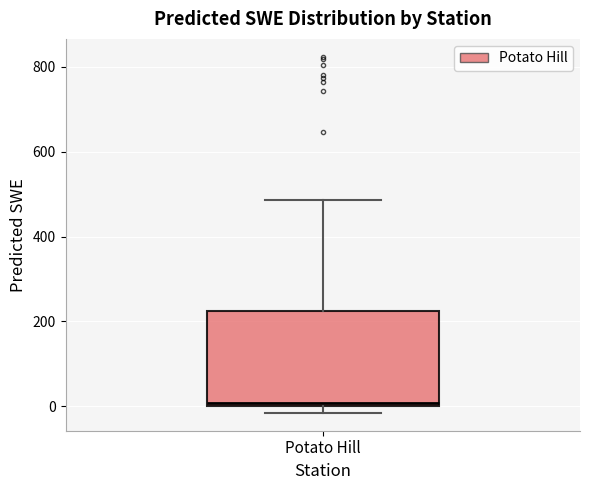

Transcribe this box plot: give where the median line is, the range the box spans, and where the two whiskers end, as read against the y-axis. The values are not printed on the chart, so give them approximately, as read against the axis.

median 0 (just above the box's lower edge), box 0 to 220, whiskers -20 to 480